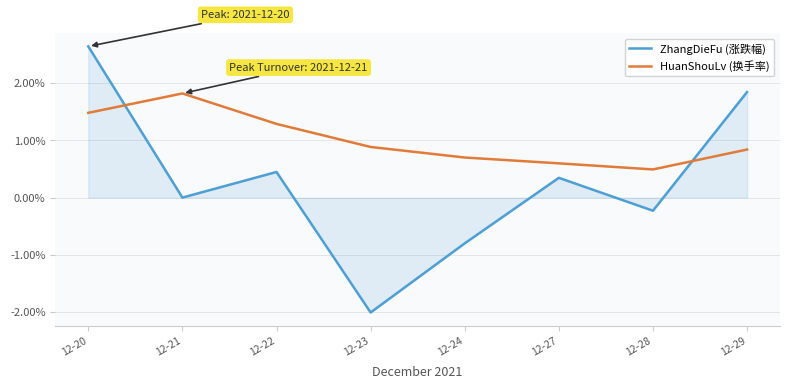

At which label is HuanShouLv (换手率) closest to 0?

12-28